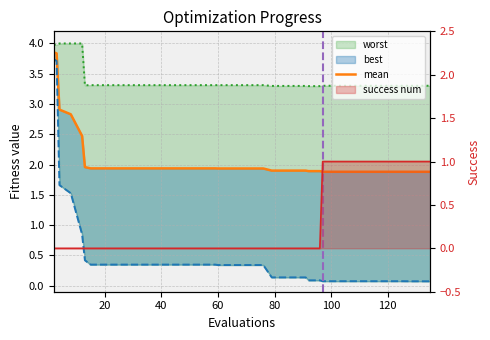

Reading left to right, list all the values displayed in this chart.

mean: 3.9	3.8	2.9	2.8	2.5	2.0	1.9	1.9	1.9	1.9	1.9	1.9	1.9	1.9	1.9	1.9	1.9	1.9	1.9	1.9	1.9	1.9	1.9	1.9	1.9	1.9	1.9	1.9	1.9	1.9	1.9	1.9	1.9	1.9	1.9	1.9	1.9	1.9	1.9	1.9
best: 3.7	3.7	1.7	1.5	0.8	0.4	0.3	0.3	0.3	0.3	0.3	0.3	0.3	0.3	0.3	0.3	0.3	0.3	0.3	0.3	0.3	0.3	0.3	0.1	0.1	0.1	0.1	0.1	0.1	0.1	0.1	0.1	0.1	0.1	0.1	0.1	0.1	0.1	0.1	0.1
worst: 4.0	4.0	4.0	4.0	4.0	3.3	3.3	3.3	3.3	3.3	3.3	3.3	3.3	3.3	3.3	3.3	3.3	3.3	3.3	3.3	3.3	3.3	3.3	3.3	3.3	3.3	3.3	3.3	3.3	3.3	3.3	3.3	3.3	3.3	3.3	3.3	3.3	3.3	3.3	3.3
success num: 0.0	0.0	0.0	0.0	0.0	0.0	0.0	0.0	0.0	0.0	0.0	0.0	0.0	0.0	0.0	0.0	0.0	0.0	0.0	0.0	0.0	0.0	0.0	0.0	0.0	0.0	0.0	0.0	0.0	1.0	1.0	1.0	1.0	1.0	1.0	1.0	1.0	1.0	1.0	1.0